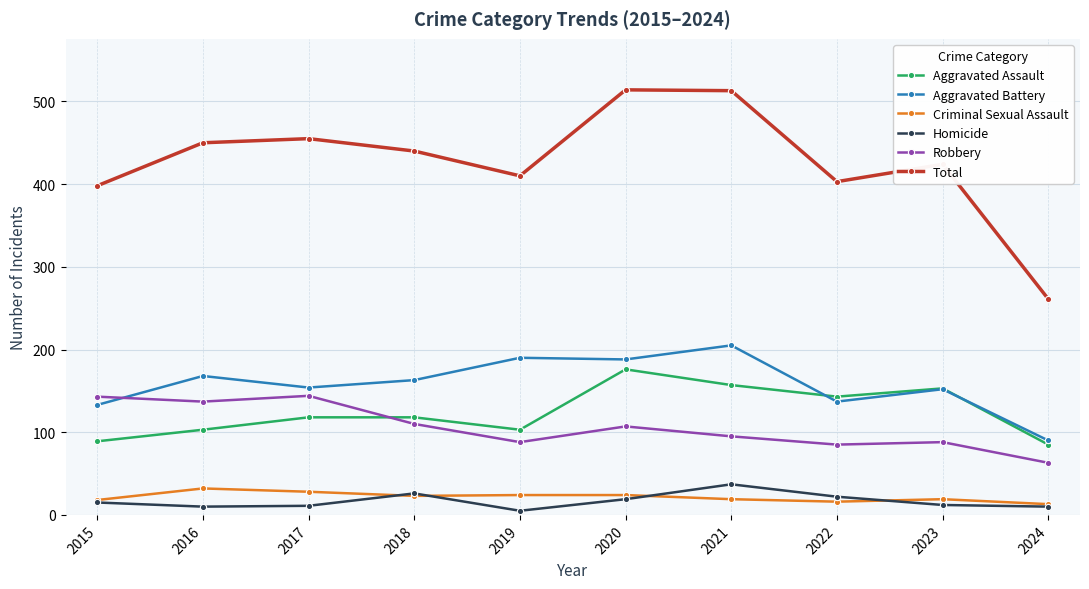

The value of Aggravated Battery at 2018 is 163. True or false?

True